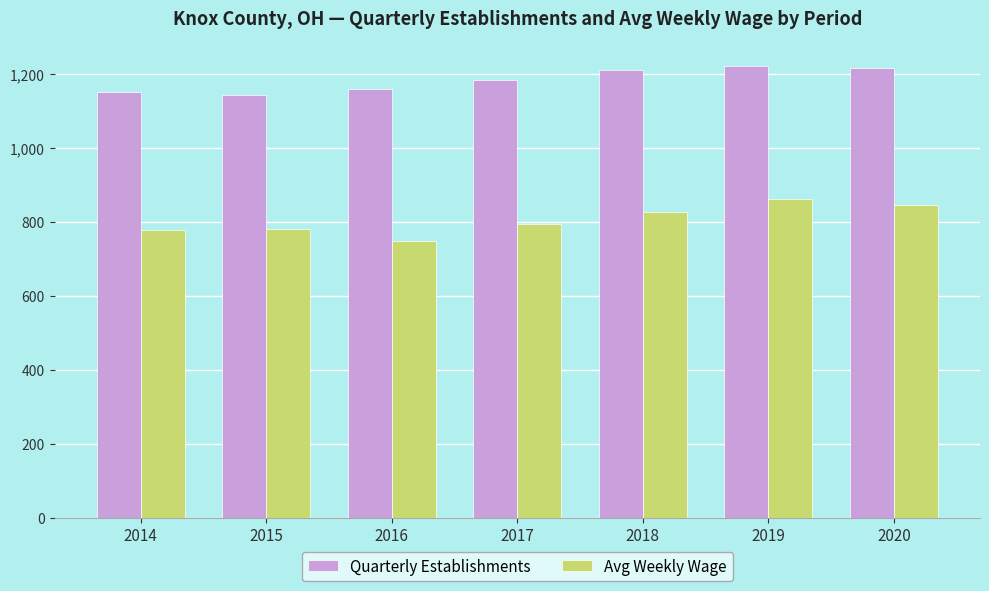

What is the value of the Quarterly Establishments bar at the 2nd from the left?

1144.0